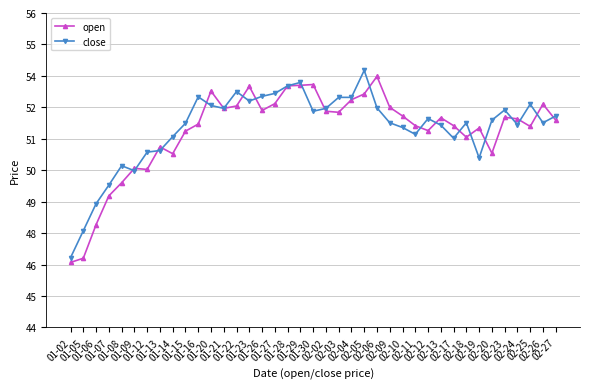

How many lines are shown in the chart?

2